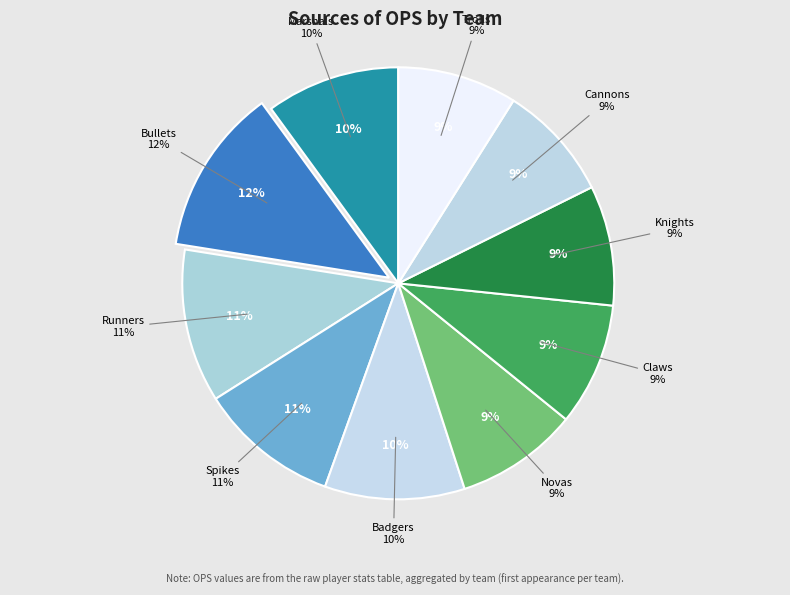

To the nearest percent, what is the difference between the largest and smallest slice percentages?

4%